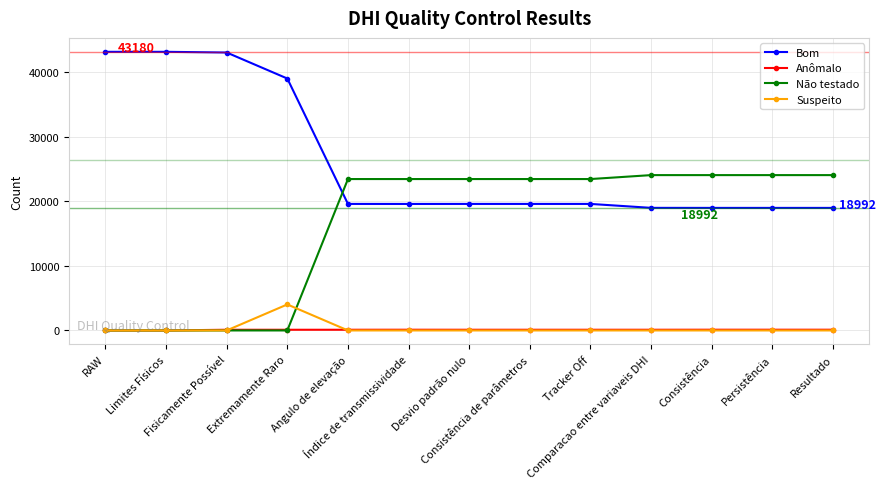

Read the Bom value at Angulo de elevação.

19609